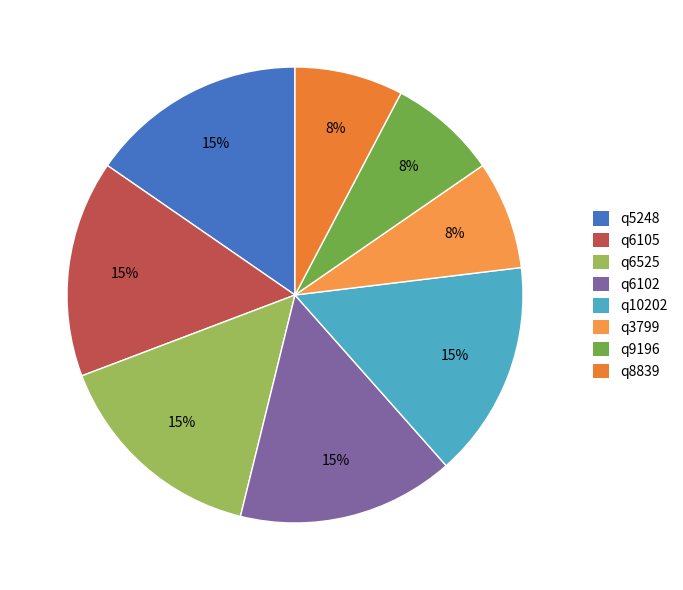

Does q3799 represent more than half of the total?

No